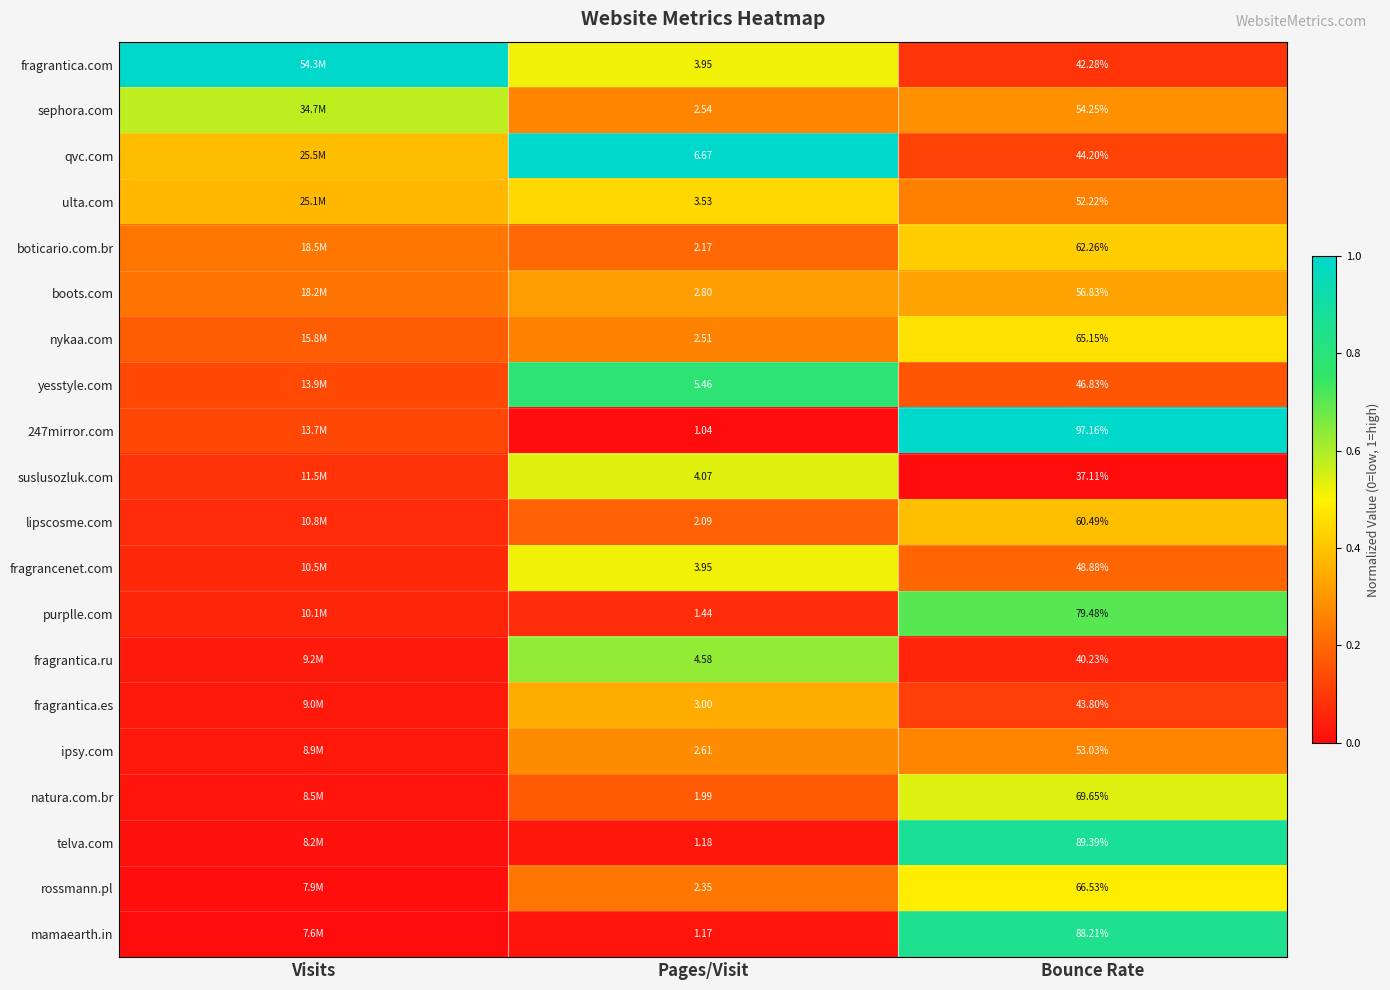

Rank the series by their maximum value, from highest to lowest.

fragrantica.com, qvc.com, 247mirror.com, telva.com, mamaearth.in, yesstyle.com, purplle.com, fragrantica.ru, sephora.com, natura.com.br, suslusozluk.com, fragrancenet.com, rossmann.pl, nykaa.com, ulta.com, boticario.com.br, lipscosme.com, fragrantica.es, boots.com, ipsy.com